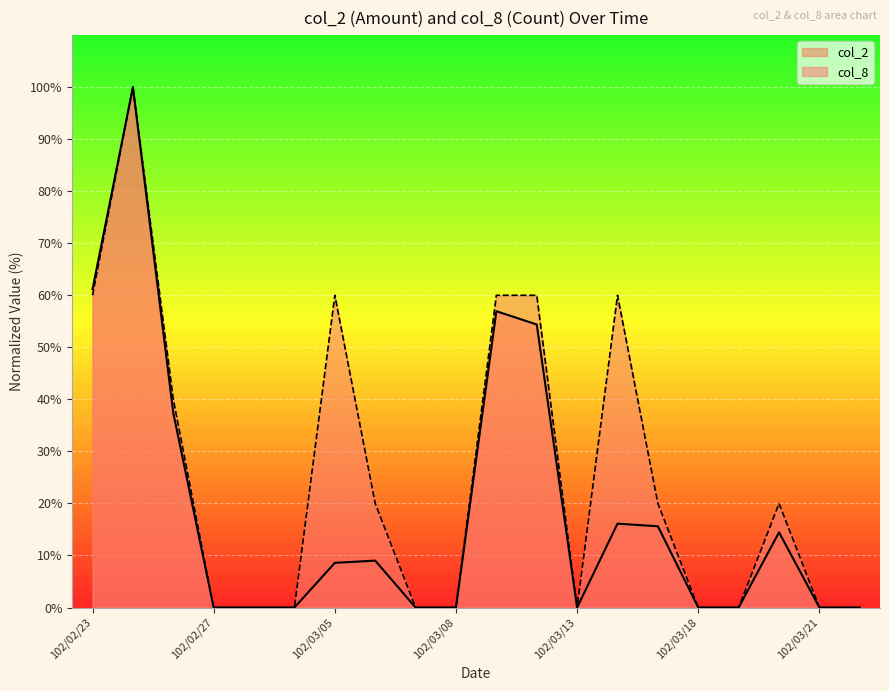

How many positive values does the col_8 series have?

10